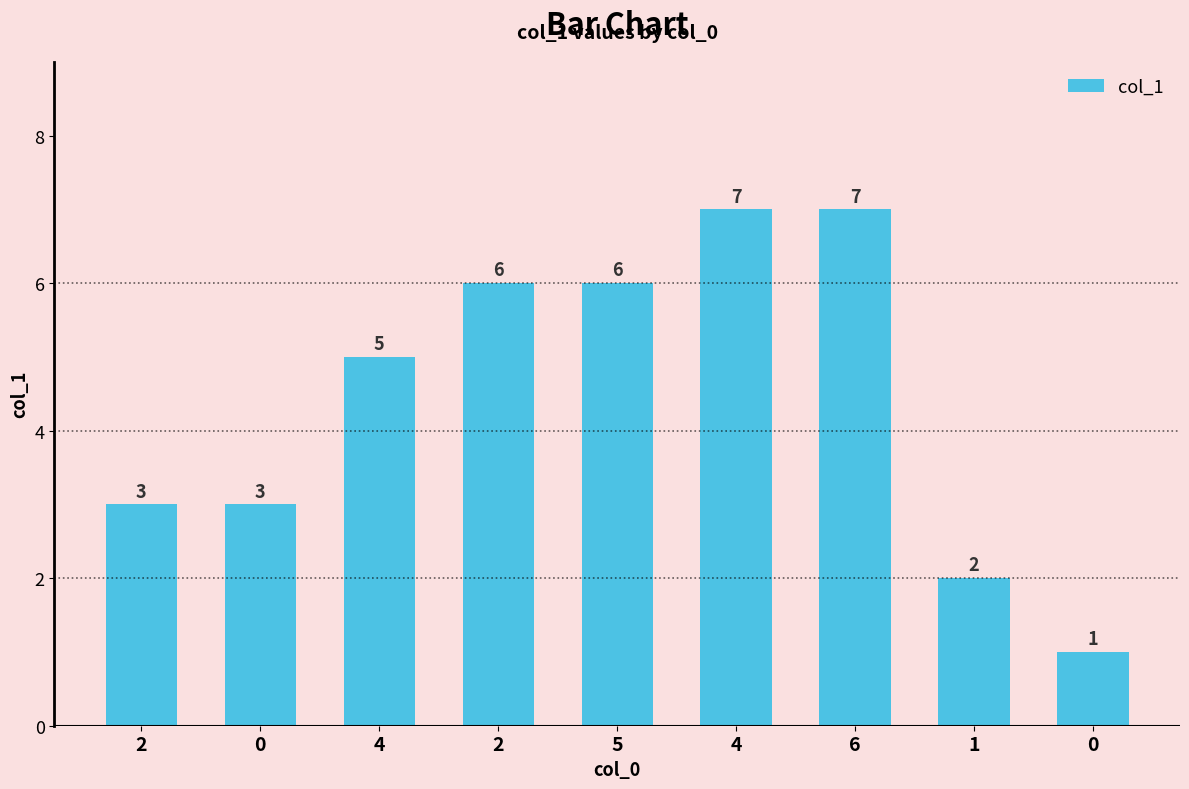

List the labels in order of value, largest first.

4, 6, 2, 5, 4, 2, 0, 1, 0